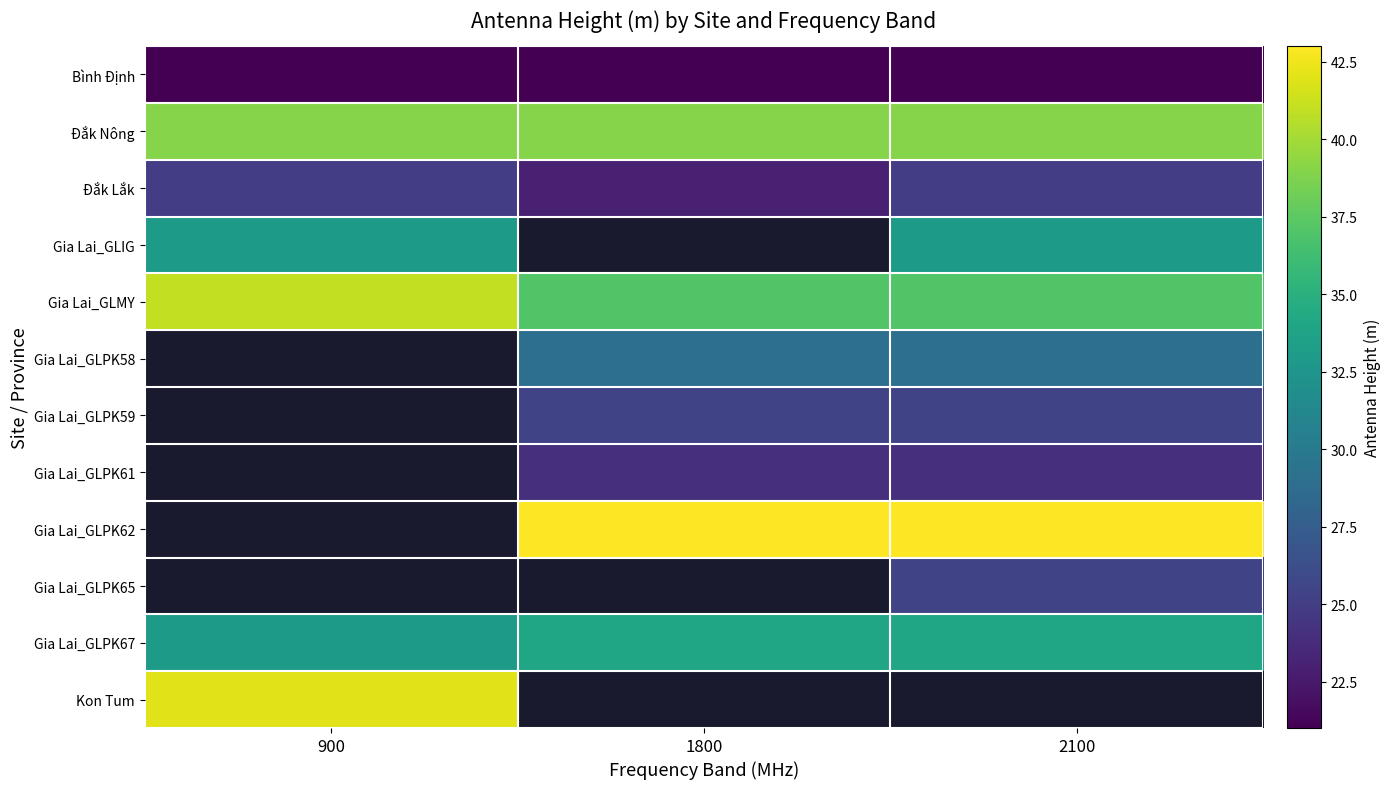

What is the minimum value shown in the chart?

21.0